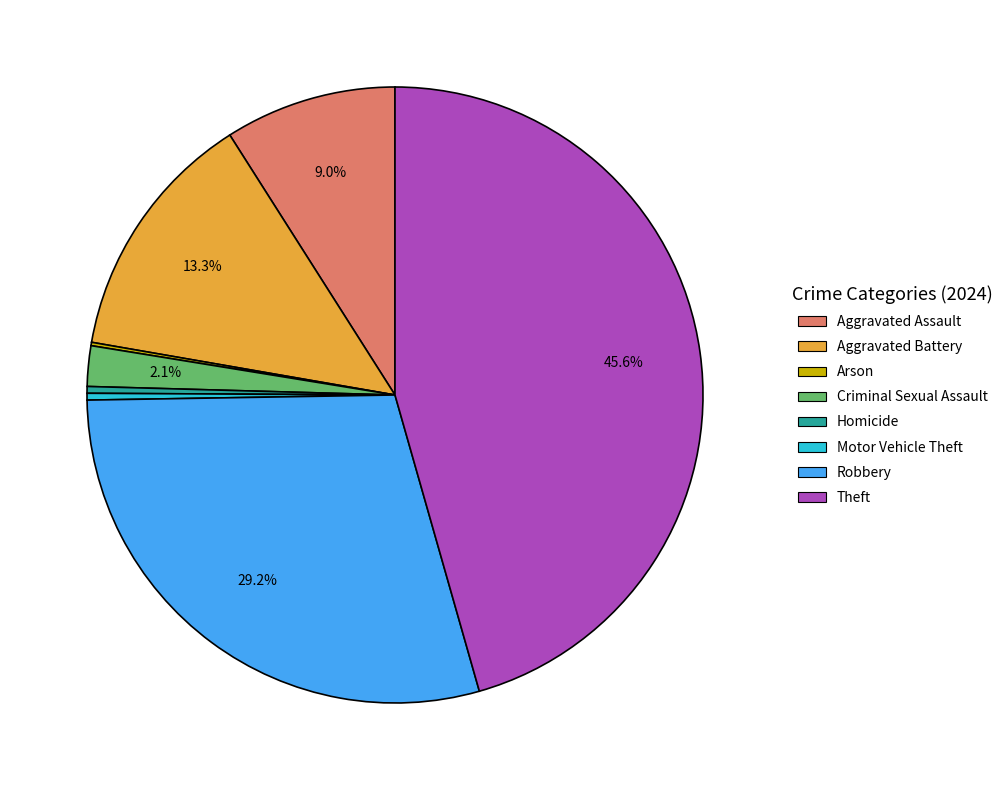

Do Homicide and Aggravated Assault together represent more than half of the pie?

No